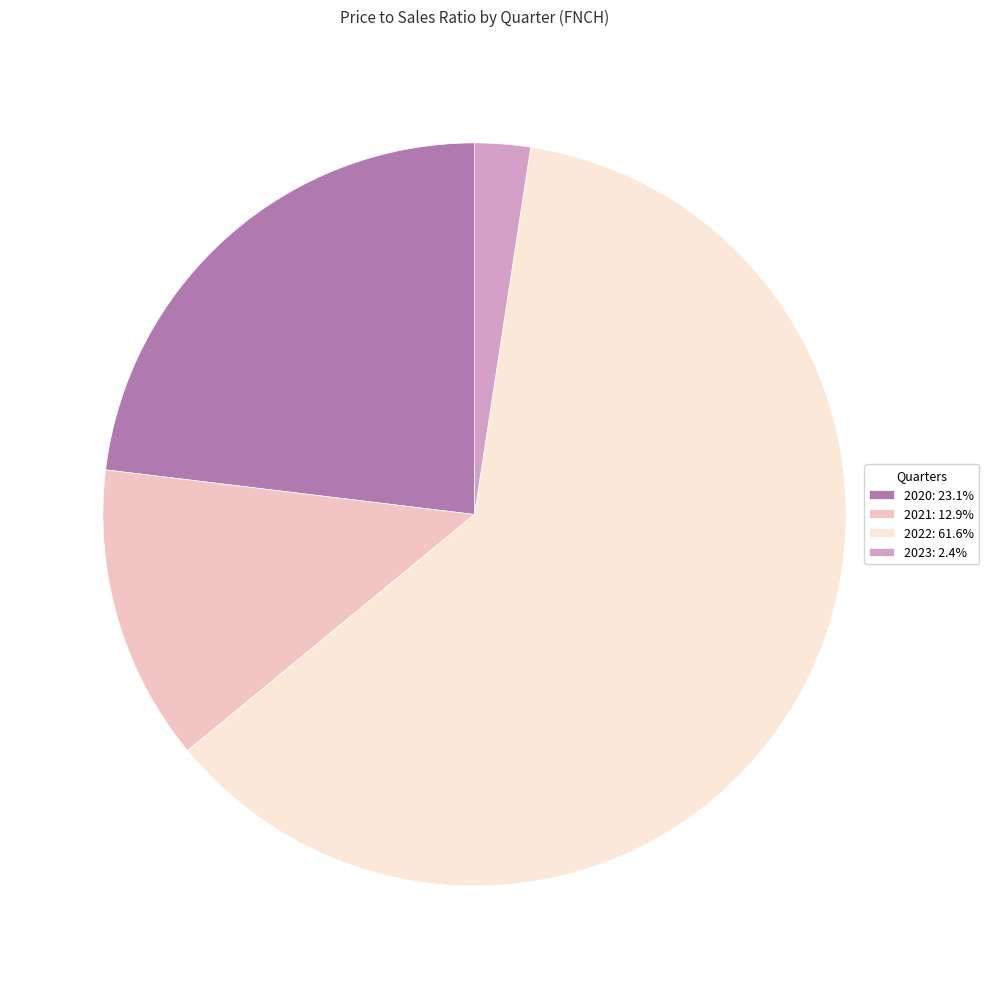

Approximately how many times larger is the value at 2021: 12.9% compared to 2020: 23.1%?

0.6